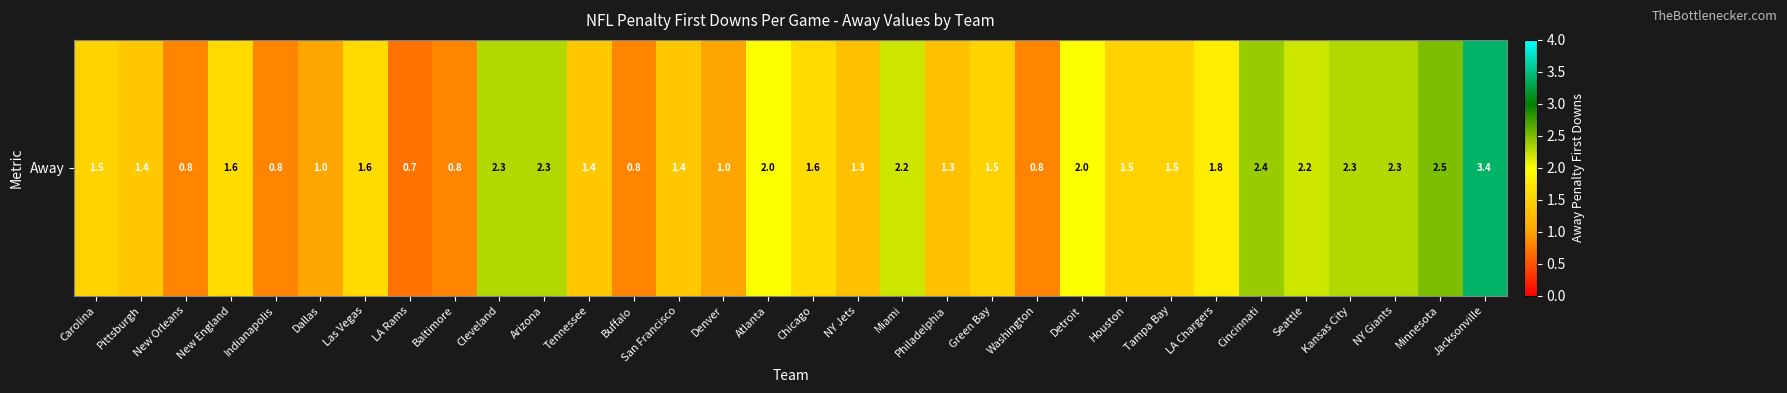

How many data points are less than 1?

6